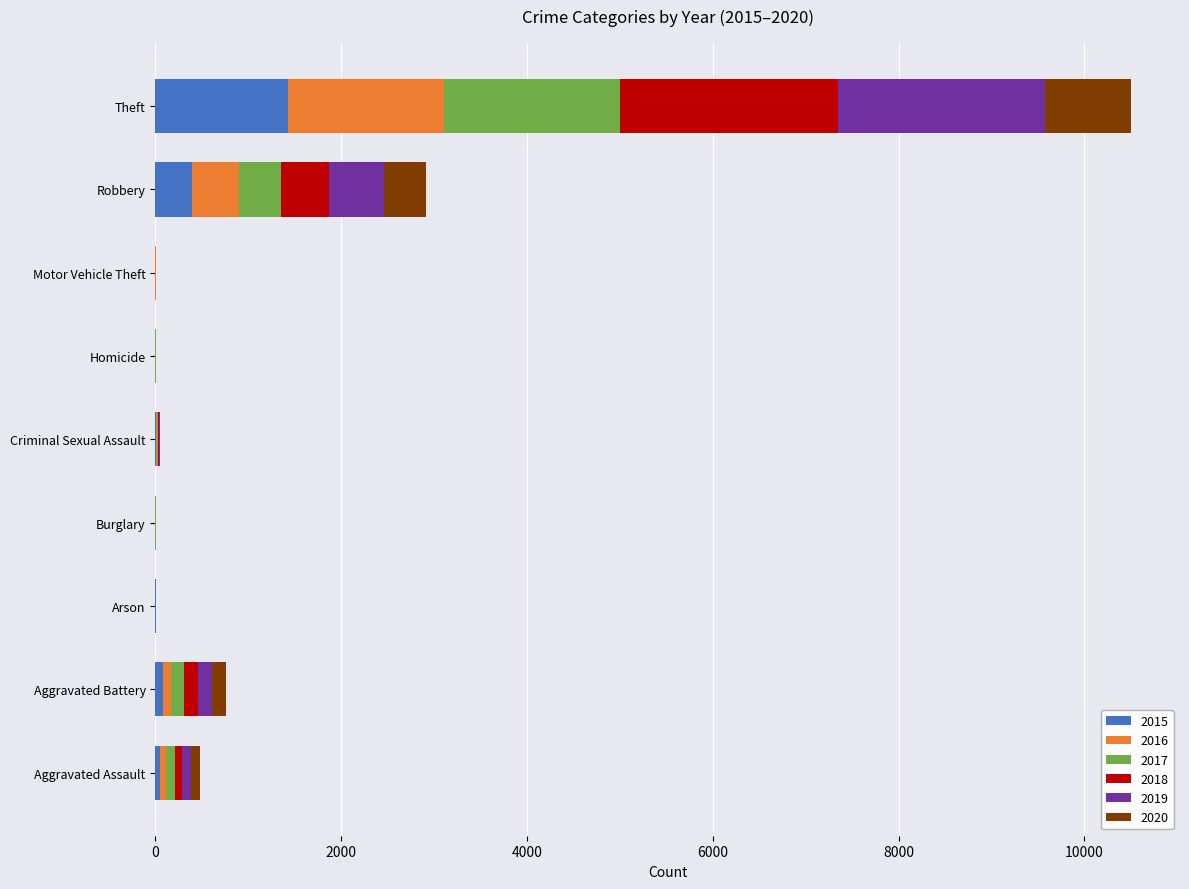

What is the maximum value for 2015?

1429